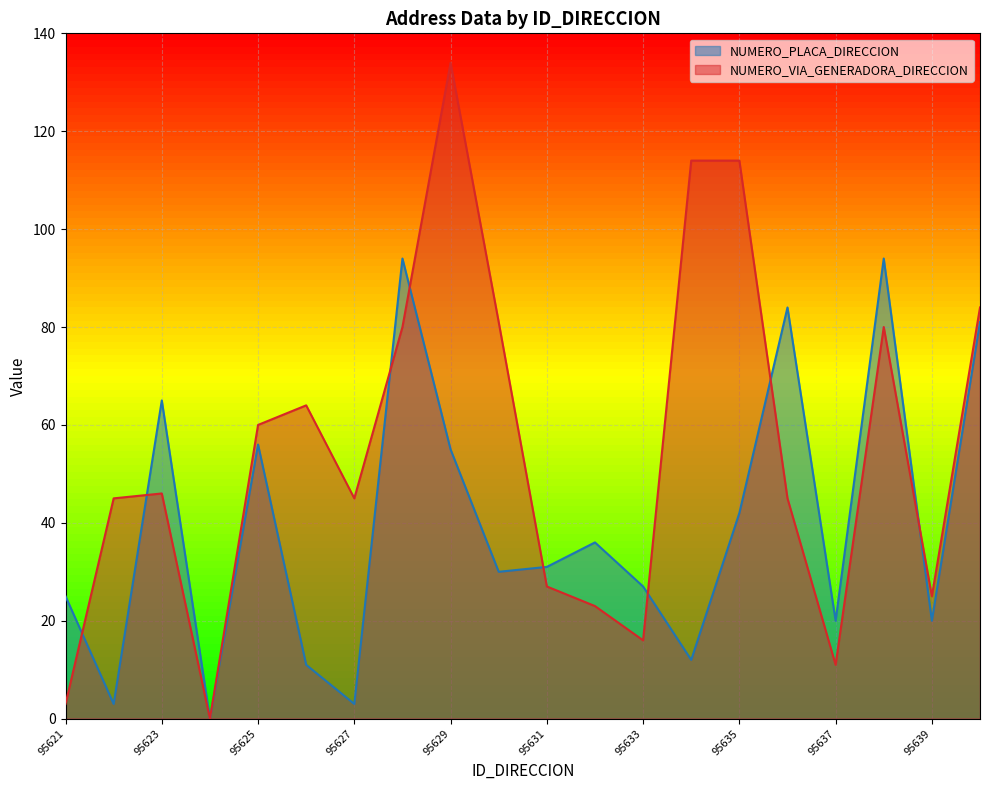

At which label does NUMERO_VIA_GENERADORA_DIRECCION reach its minimum?

95624